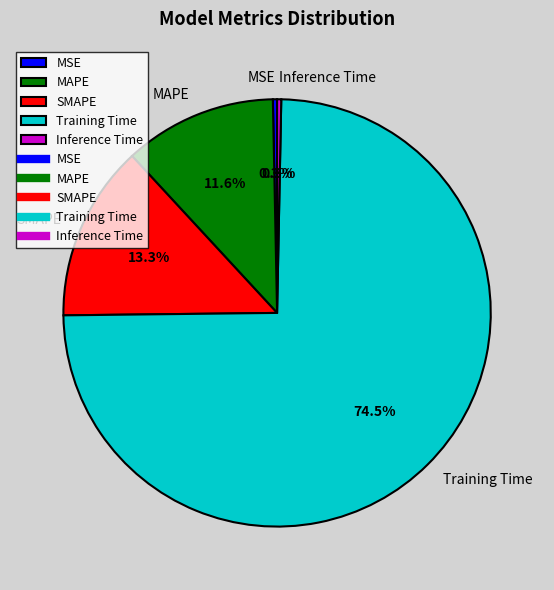

Is it true that Inference Time is 12% of the pie?

False